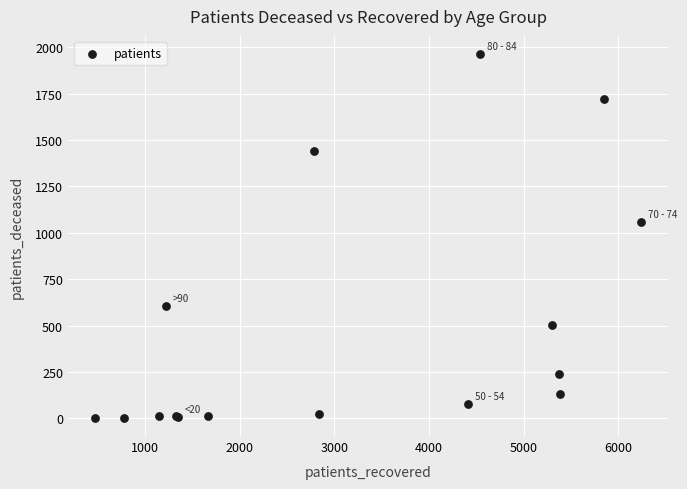

What Y value in the scatter plot is closest to 983?

1057